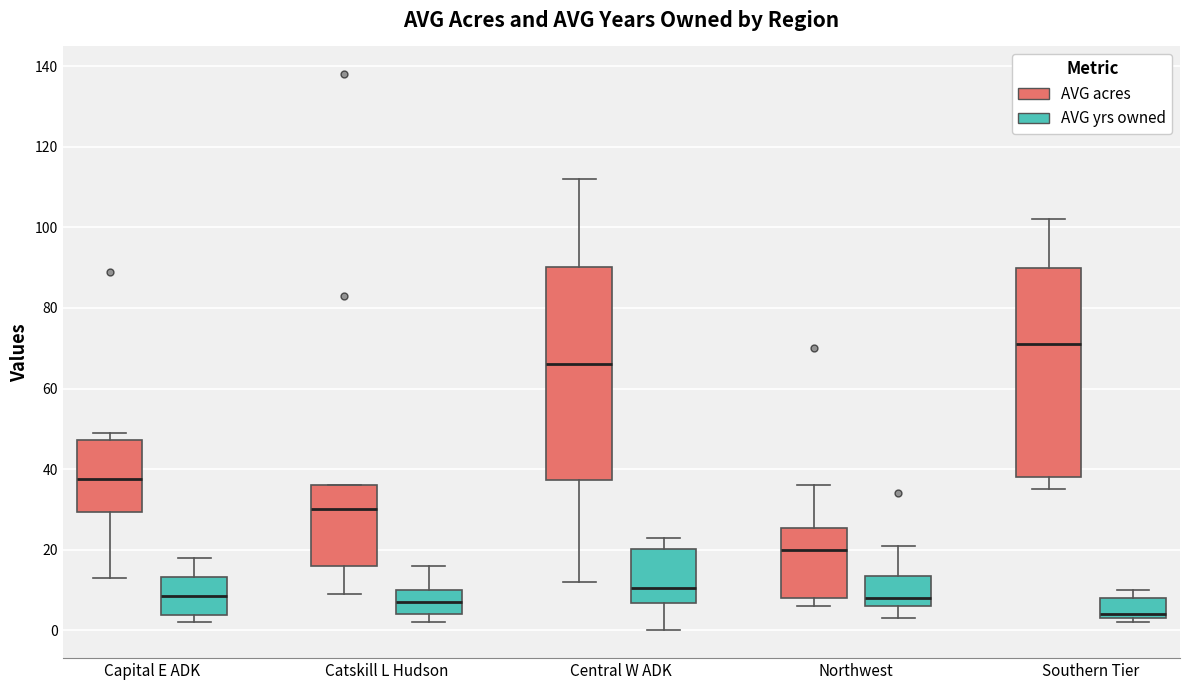

Where is the upper edge of the box for Northwest (AVG yrs owned) on the y-axis? The values are not printed on the chart, so give them approximately, as read against the axis.

14